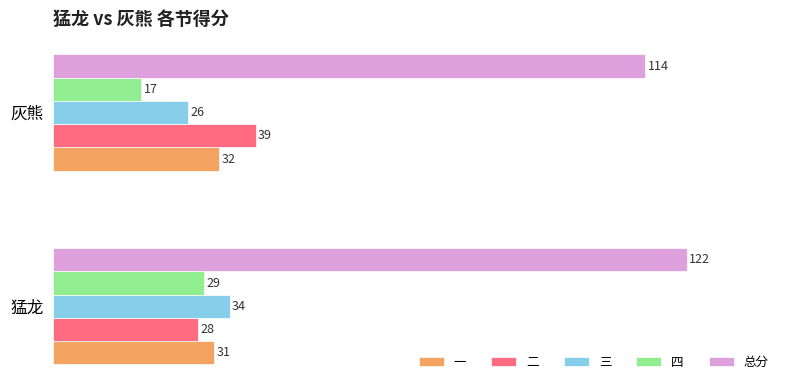

List the labels in order of 四 value, smallest first.

灰熊, 猛龙